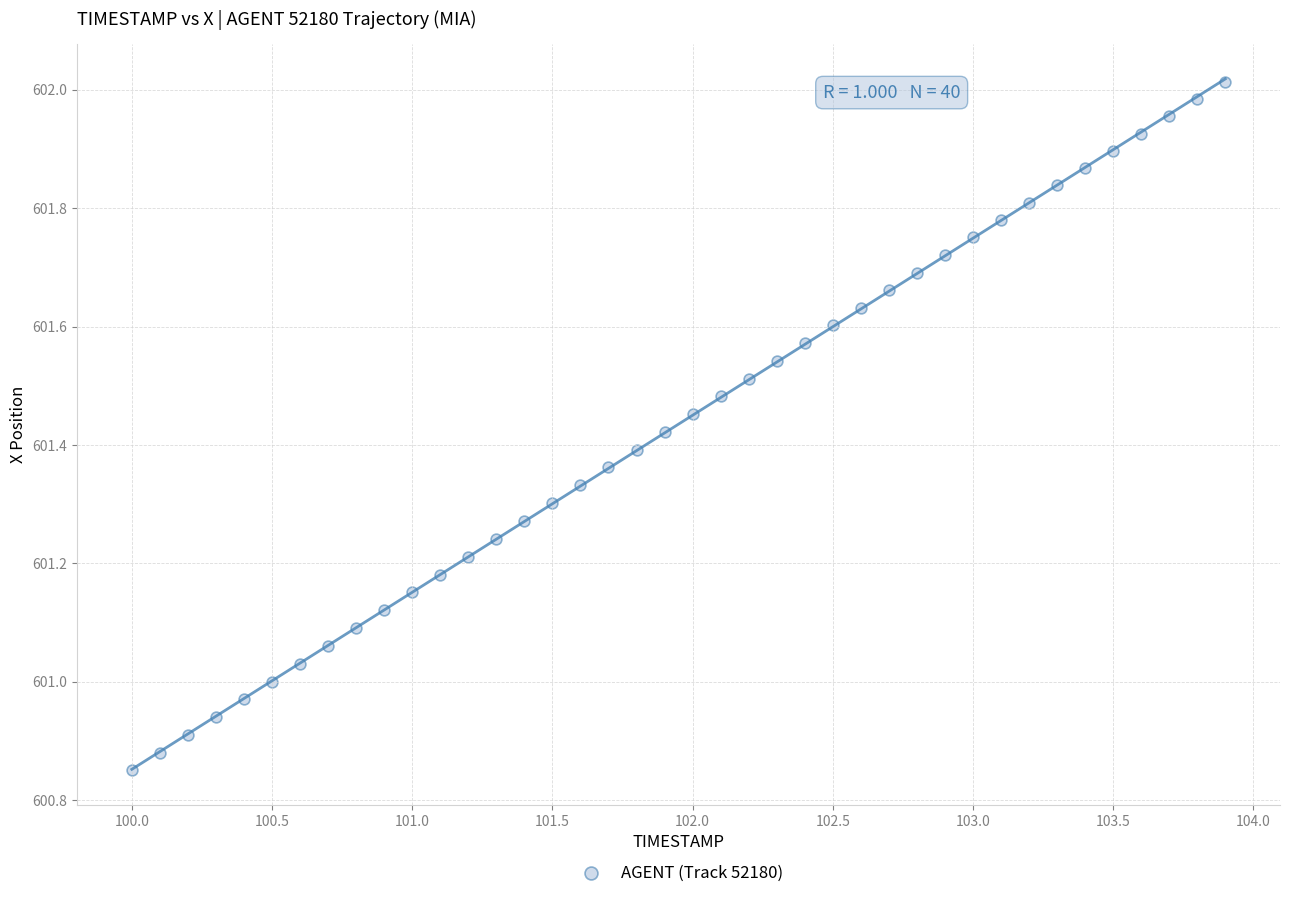

What is the range of X values (max minus min)?

3.9